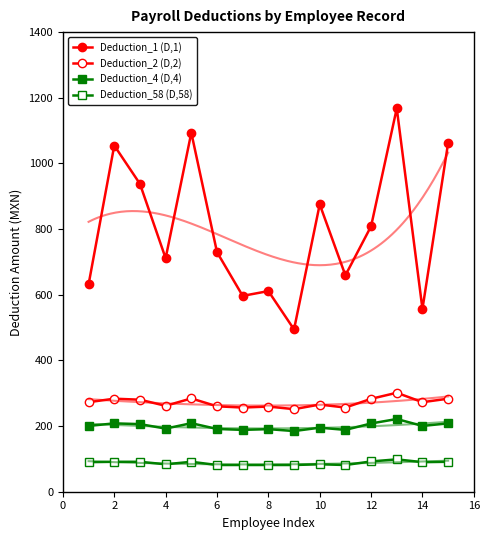

How many data points in Deduction_58 (D,58) are less than 90?

7